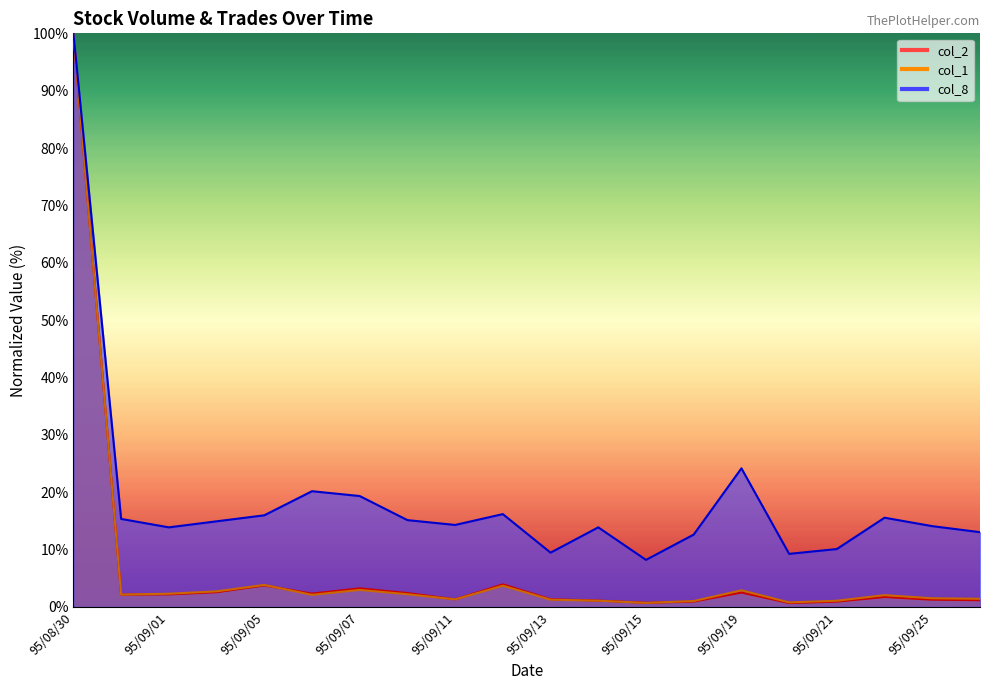

Reading left to right, transcribe all the data shown in this chart.

col_2: 95/08/30=100.0	95/08/31=2.1	95/09/01=2.2	95/09/04=2.6	95/09/05=3.7	95/09/06=2.3	95/09/07=3.2	95/09/08=2.4	95/09/11=1.3	95/09/12=3.9	95/09/13=1.3	95/09/14=1.1	95/09/15=0.7	95/09/18=0.9	95/09/19=2.5	95/09/20=0.7	95/09/21=0.9	95/09/22=1.7	95/09/25=1.3	95/09/26=1.2
col_1: 95/08/30=100.0	95/08/31=2.1	95/09/01=2.3	95/09/04=2.7	95/09/05=3.8	95/09/06=2.1	95/09/07=3.0	95/09/08=2.2	95/09/11=1.3	95/09/12=3.7	95/09/13=1.3	95/09/14=1.1	95/09/15=0.7	95/09/18=1.0	95/09/19=2.9	95/09/20=0.8	95/09/21=1.1	95/09/22=2.1	95/09/25=1.5	95/09/26=1.4
col_8: 95/08/30=100.0	95/08/31=15.3	95/09/01=13.9	95/09/04=14.9	95/09/05=16.0	95/09/06=20.2	95/09/07=19.3	95/09/08=15.1	95/09/11=14.3	95/09/12=16.2	95/09/13=9.5	95/09/14=13.9	95/09/15=8.2	95/09/18=12.6	95/09/19=24.2	95/09/20=9.2	95/09/21=10.1	95/09/22=15.5	95/09/25=14.1	95/09/26=13.0